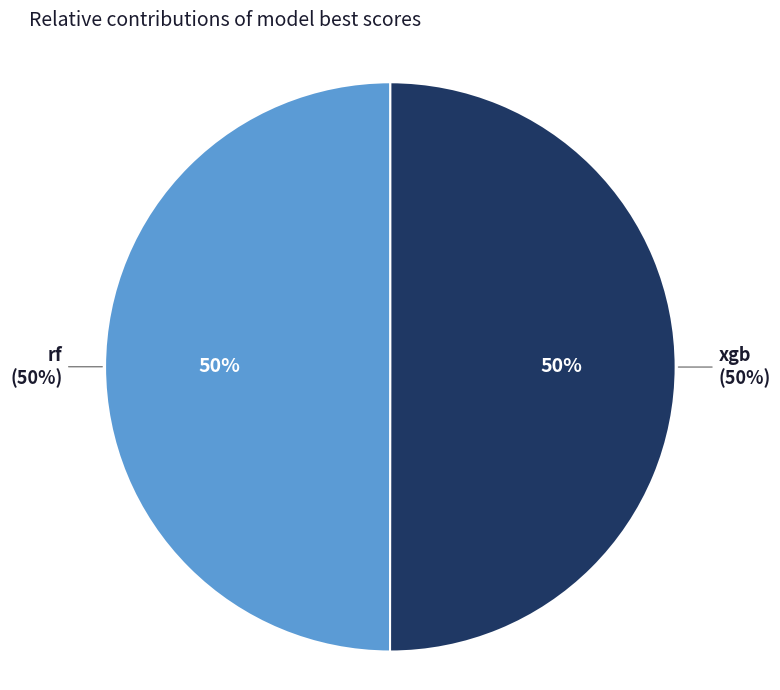

What is the largest slice in the pie chart?

xgb